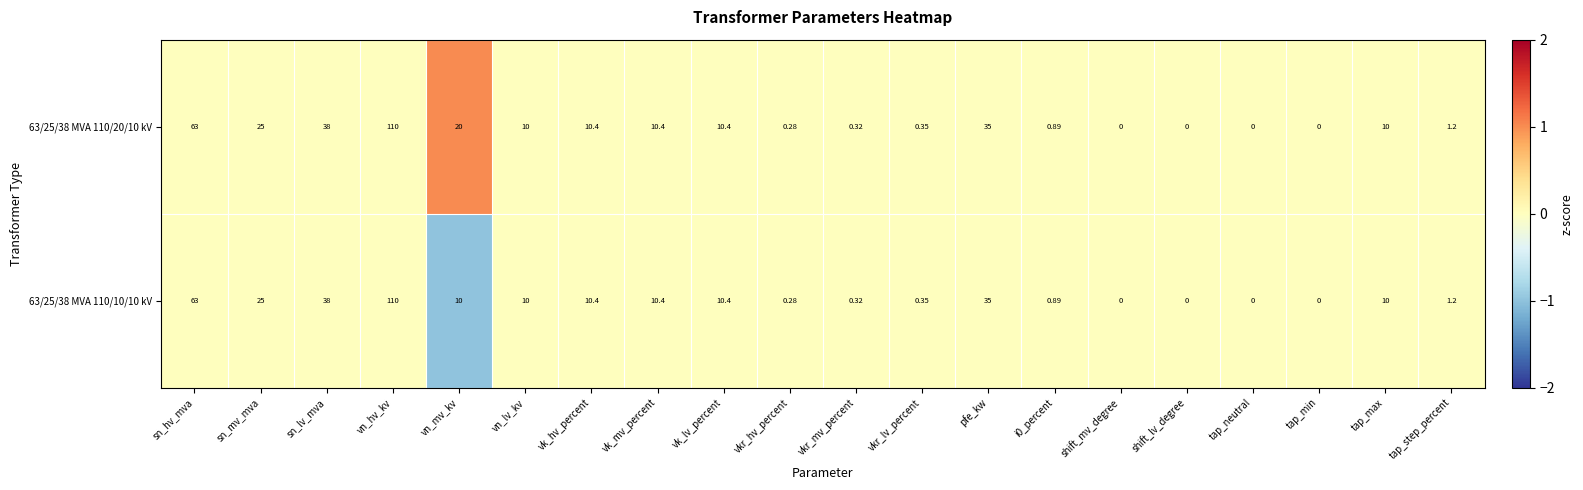

Is the value of 63/25/38 MVA 110/10/10 kV at vkr_hv_percent greater than the value of 63/25/38 MVA 110/20/10 kV at pfe_kw?

No